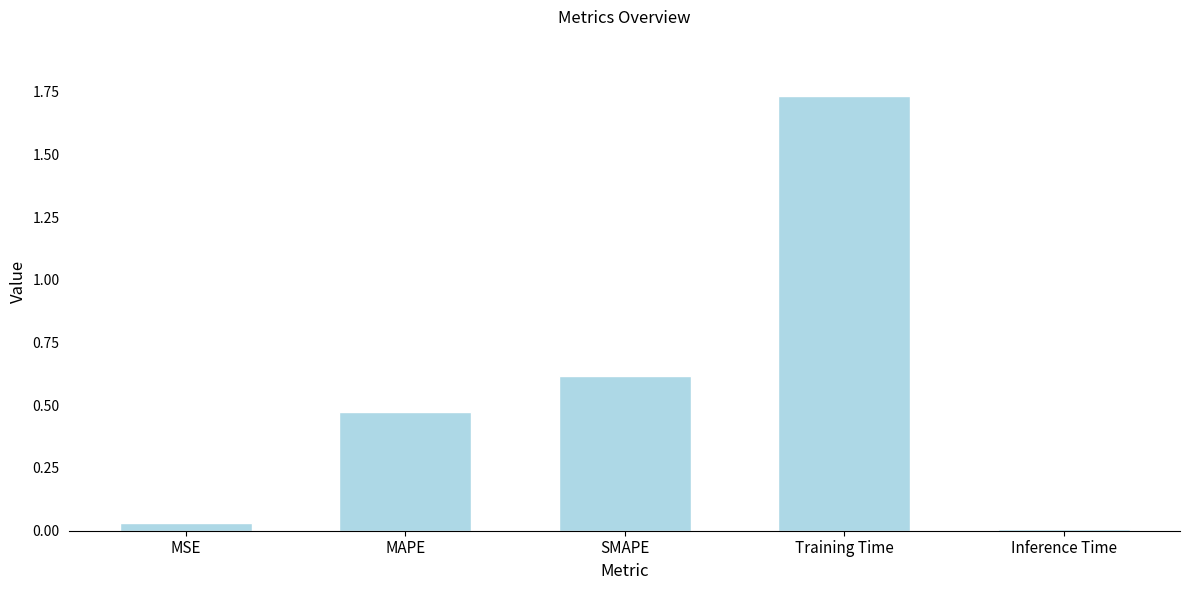

The value at Inference Time is 0.0. True or false?

True